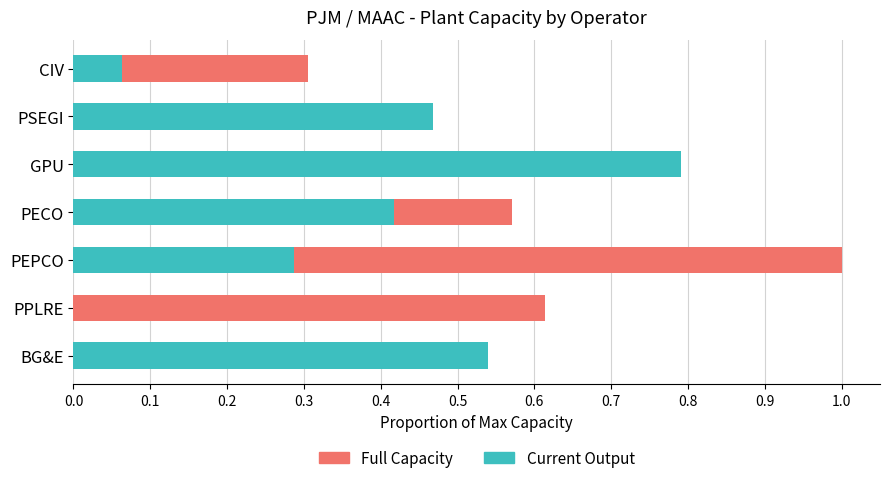

What is the value of the Current Output bar at the 6th from the left?

0.5